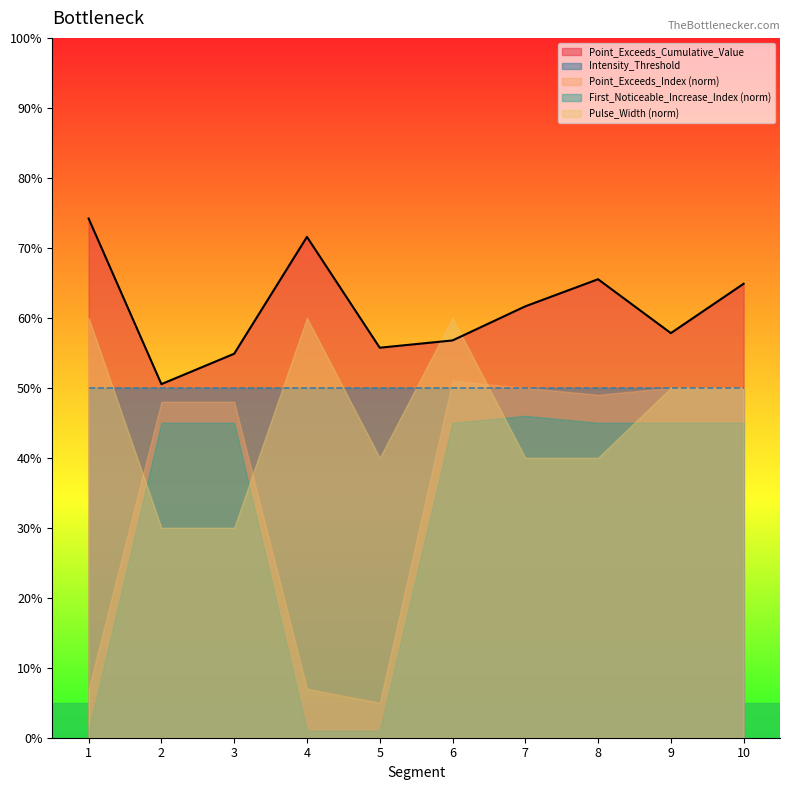

What value does the data have at 9?

0.6